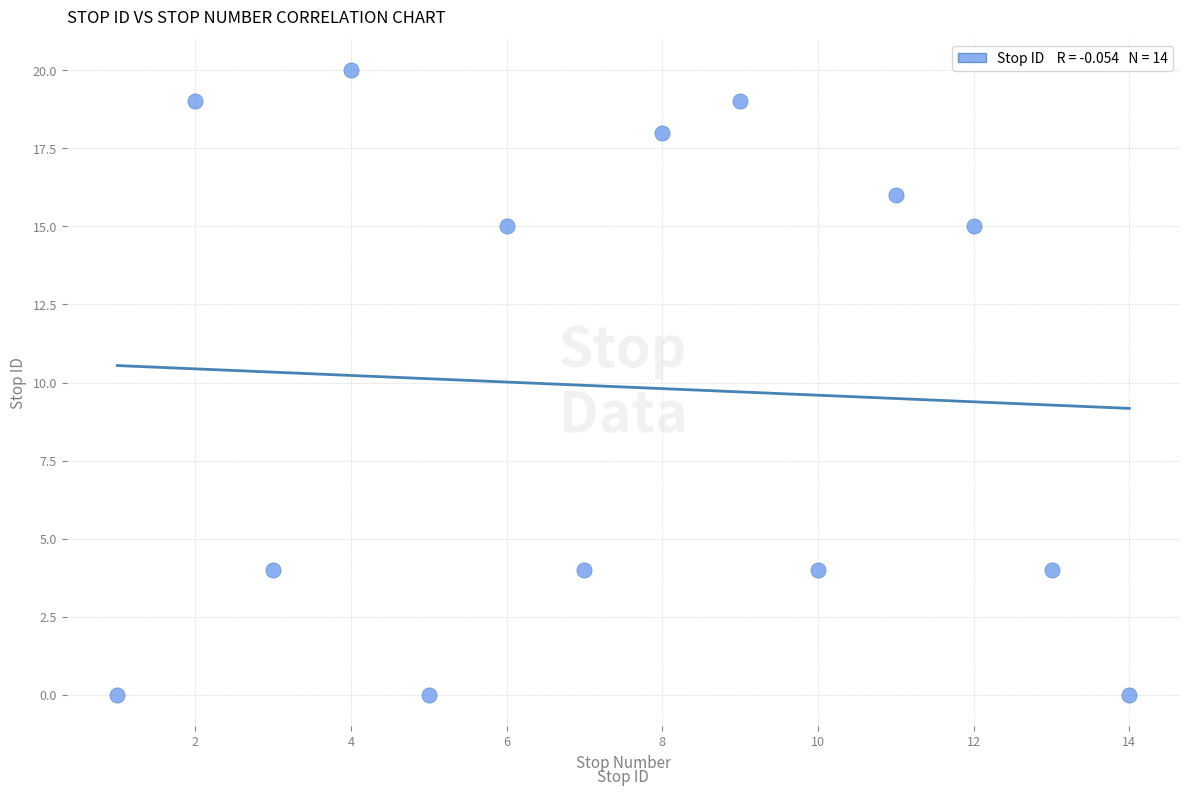

What is the range of X values (max minus min)?

13